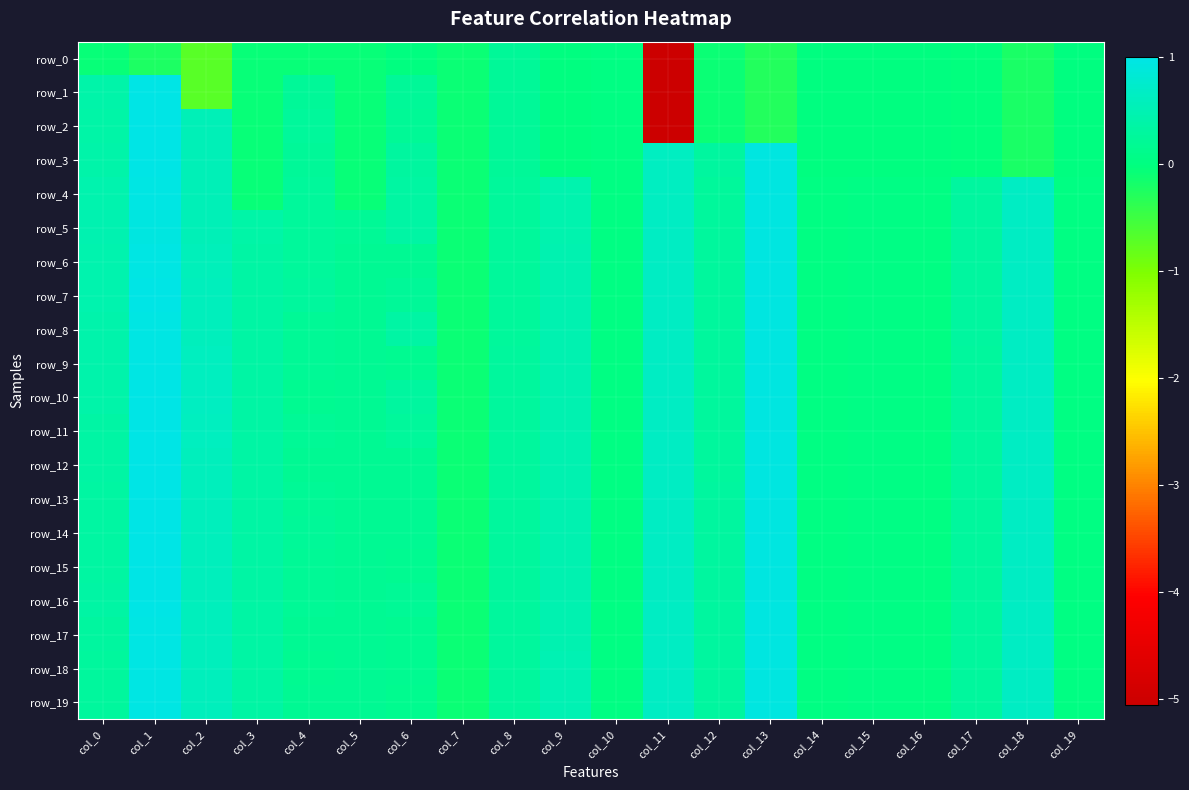

Is the value of row_18 at col_14 greater than the value of row_2 at col_2?

No